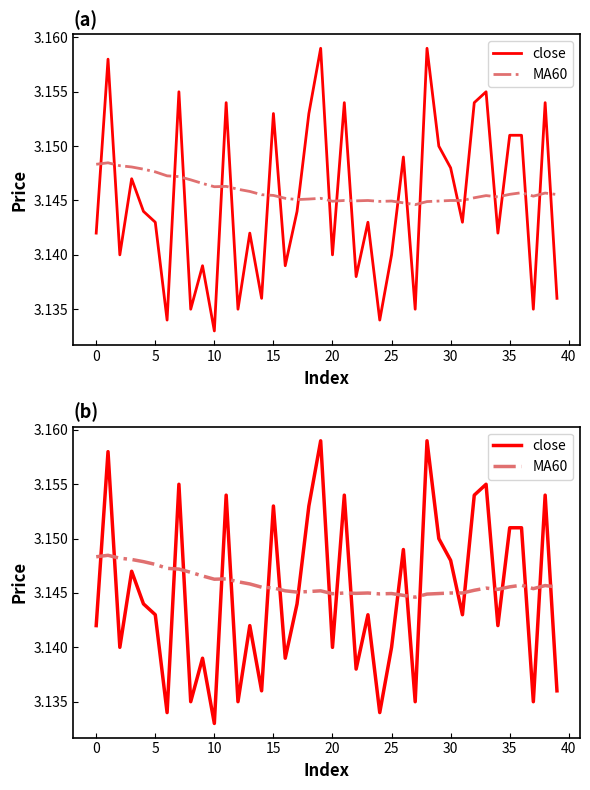

How many lines are shown in the chart?

2